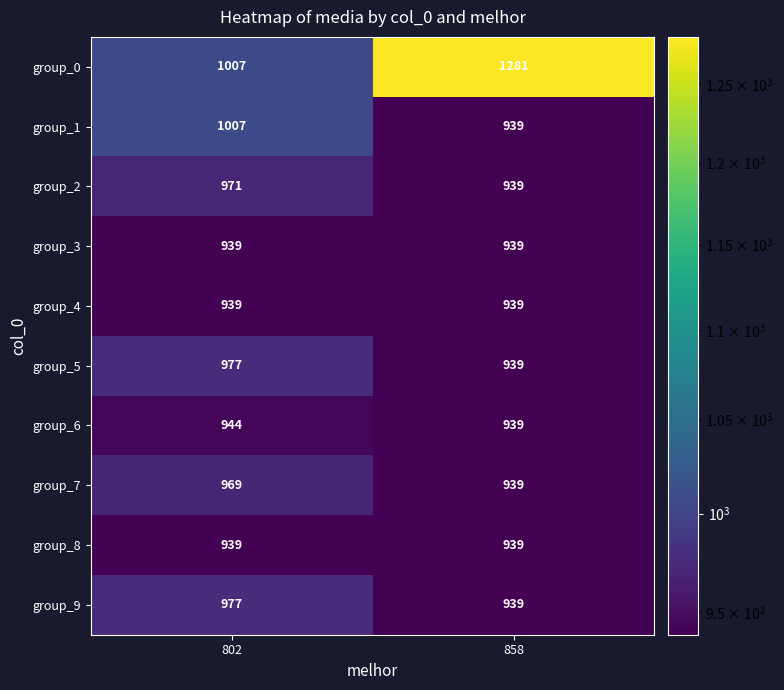

What is the sum of all group_3 values?

1878